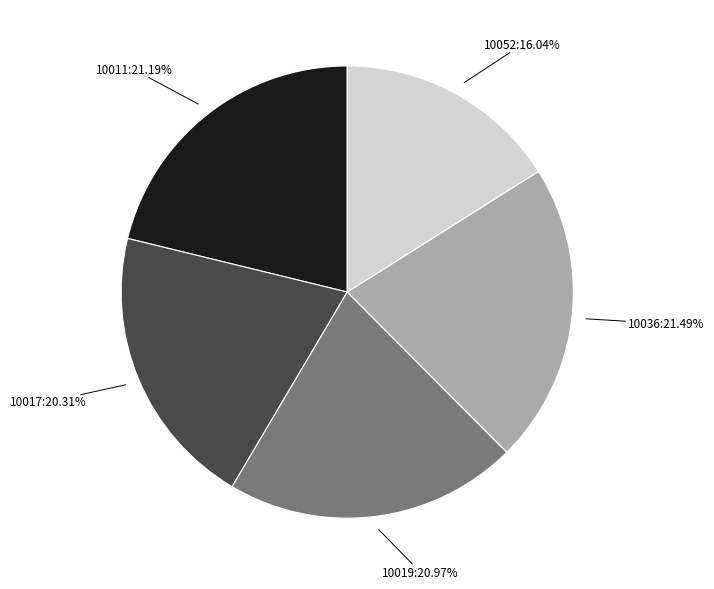

Is there a majority slice in this chart?

No